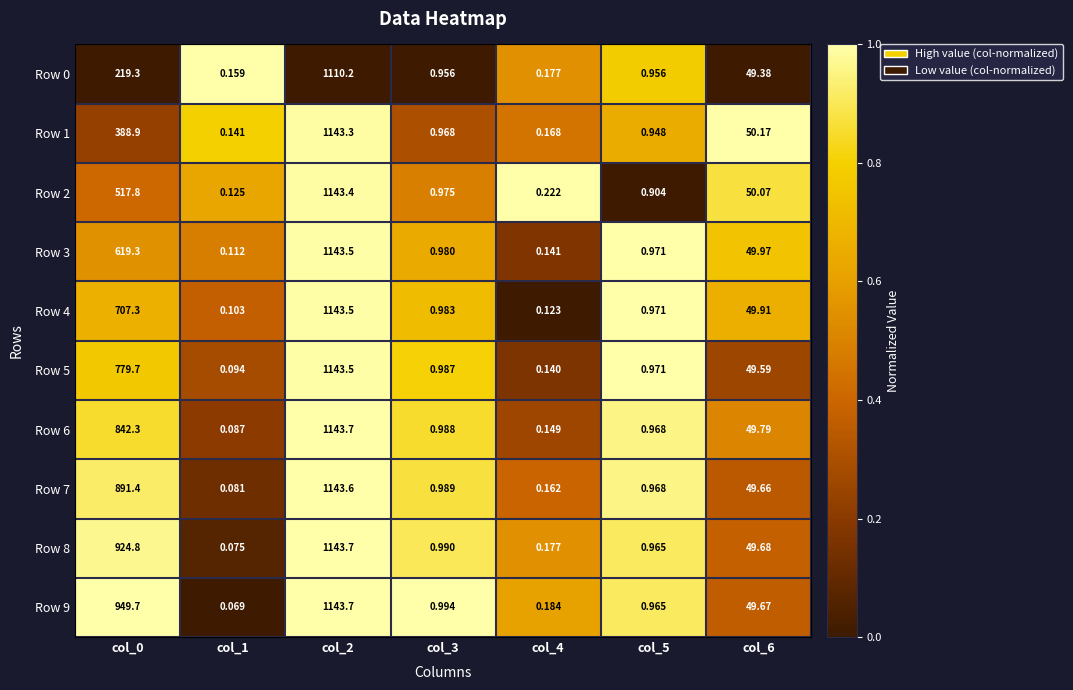

Is the value of Row 5 at col_2 greater than the value of Row 4 at col_5?

Yes